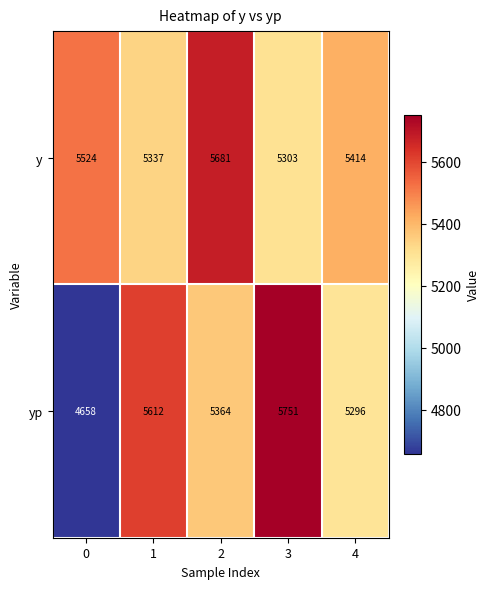

What is the total value across all series at 3?

11054